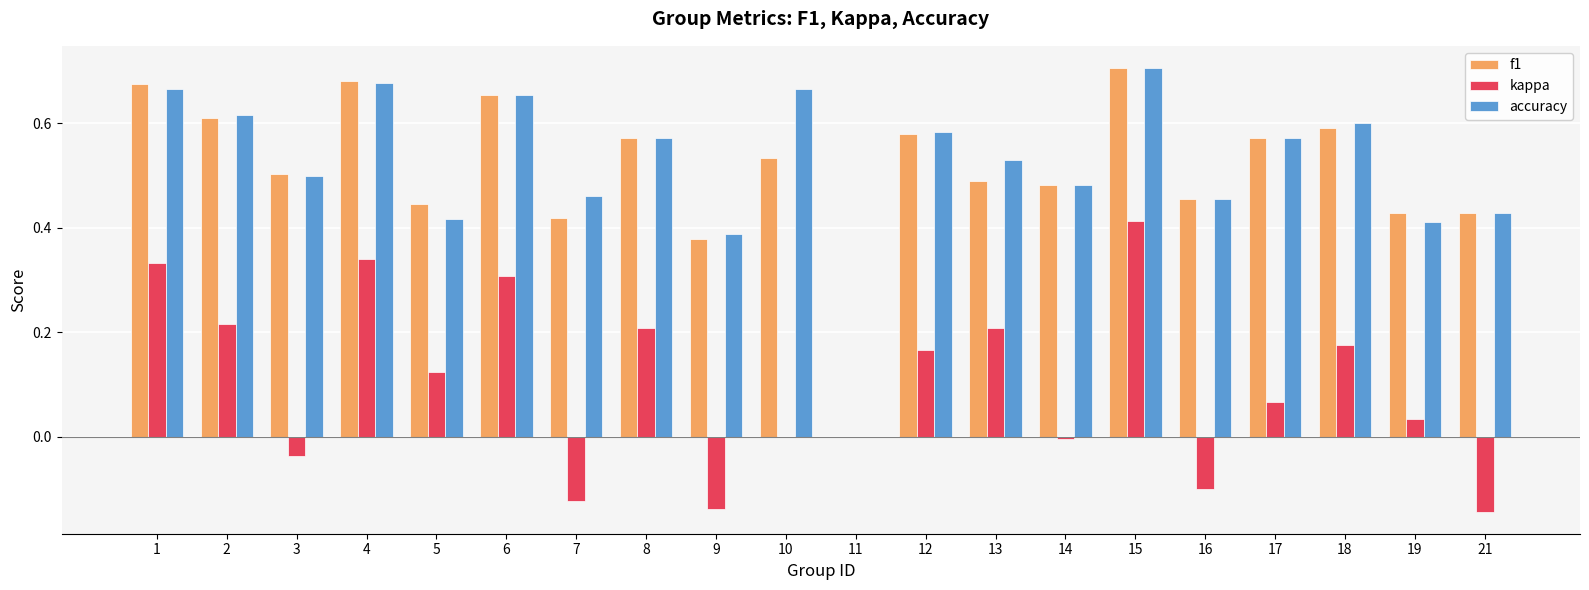

At which label does kappa reach its peak?

15